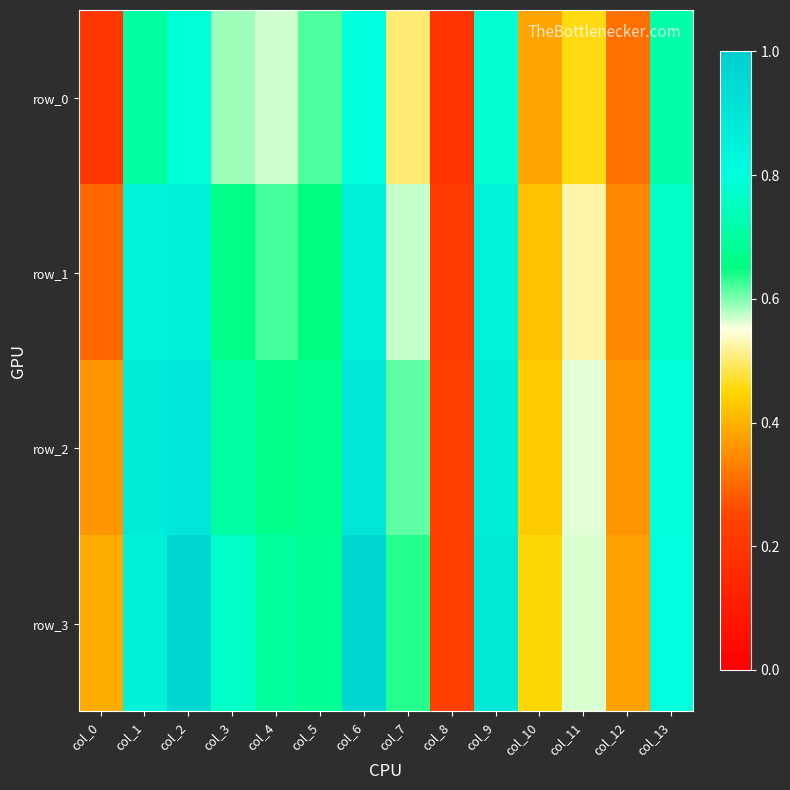

Reading right to left, transcribe all the data shown in this chart.

row_0: col_13=0.7	col_12=0.3	col_11=0.5	col_10=0.4	col_9=0.8	col_8=0.2	col_7=0.5	col_6=0.8	col_5=0.6	col_4=0.6	col_3=0.6	col_2=0.8	col_1=0.7	col_0=0.2
row_1: col_13=0.8	col_12=0.3	col_11=0.5	col_10=0.4	col_9=0.8	col_8=0.2	col_7=0.6	col_6=0.9	col_5=0.7	col_4=0.6	col_3=0.7	col_2=0.9	col_1=0.8	col_0=0.3
row_2: col_13=0.8	col_12=0.4	col_11=0.6	col_10=0.4	col_9=0.9	col_8=0.2	col_7=0.6	col_6=0.9	col_5=0.7	col_4=0.7	col_3=0.7	col_2=0.9	col_1=0.9	col_0=0.4
row_3: col_13=0.8	col_12=0.4	col_11=0.6	col_10=0.4	col_9=0.9	col_8=0.2	col_7=0.6	col_6=1.0	col_5=0.7	col_4=0.7	col_3=0.8	col_2=1.0	col_1=0.9	col_0=0.4